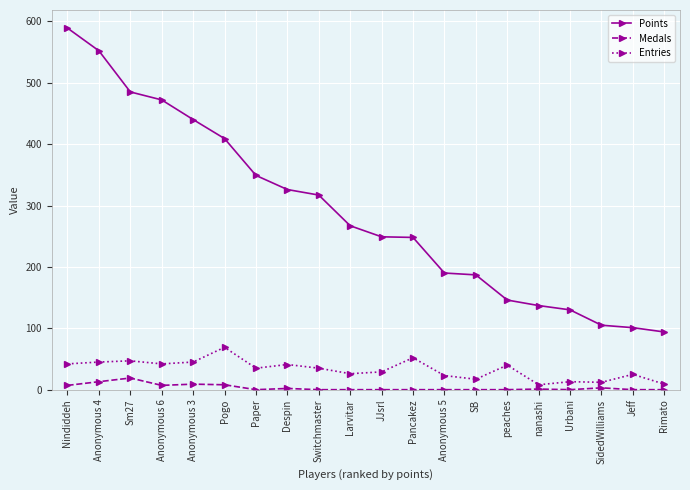

True or false: Points and Medals cross at least once.

False